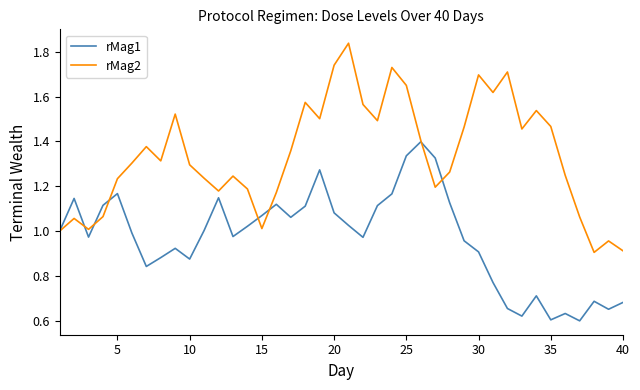

Count the number of categories in the chart.

40